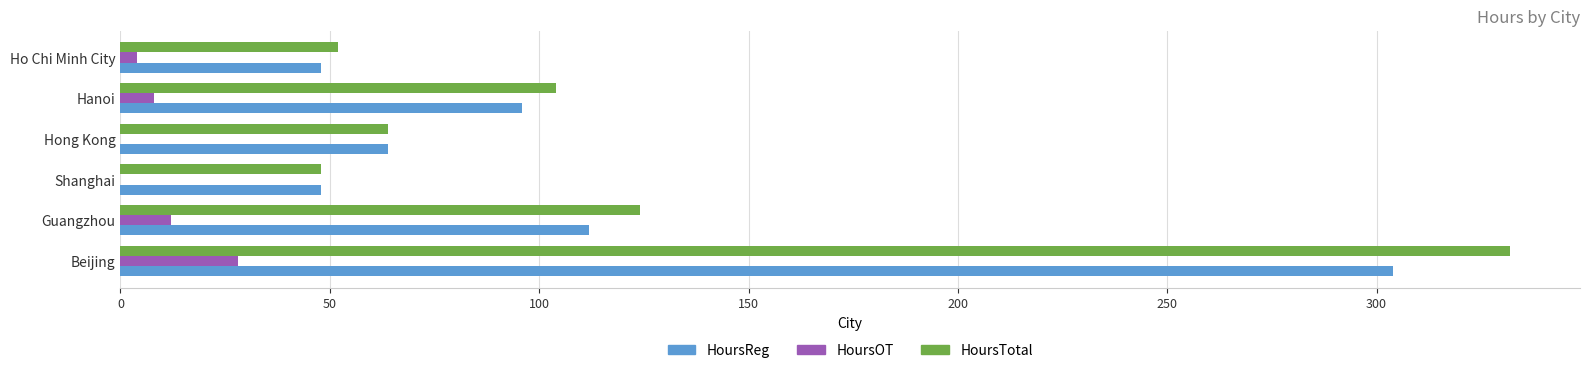

Which series has the largest range (max minus min)?

HoursTotal